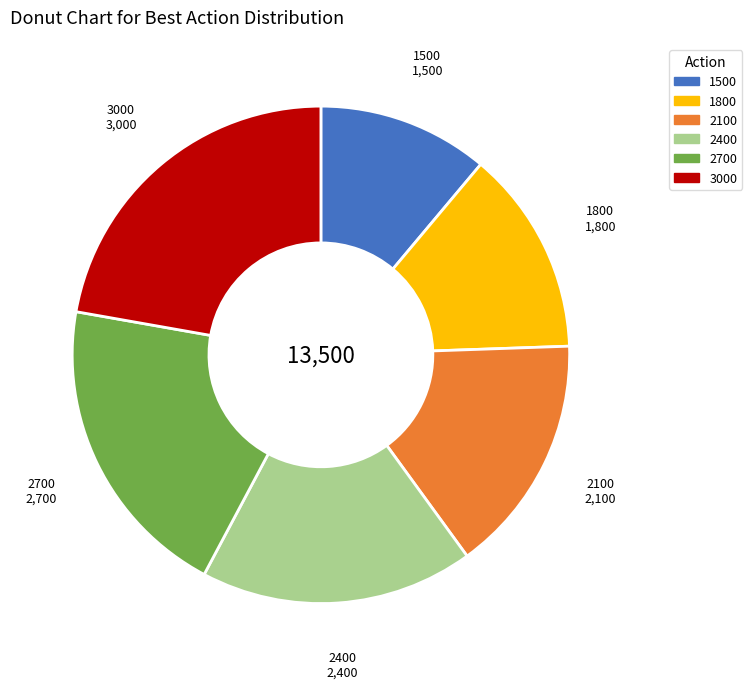

Does any single category account for the majority?

No